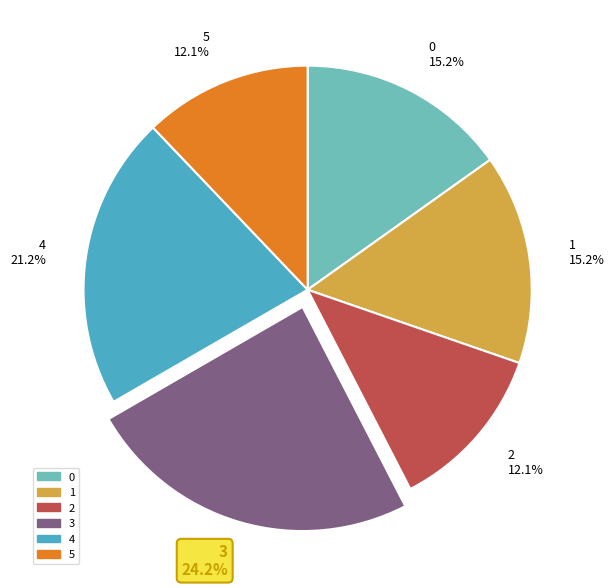

To the nearest percent, what is the difference between the 3 and 4 slice percentages?

3%